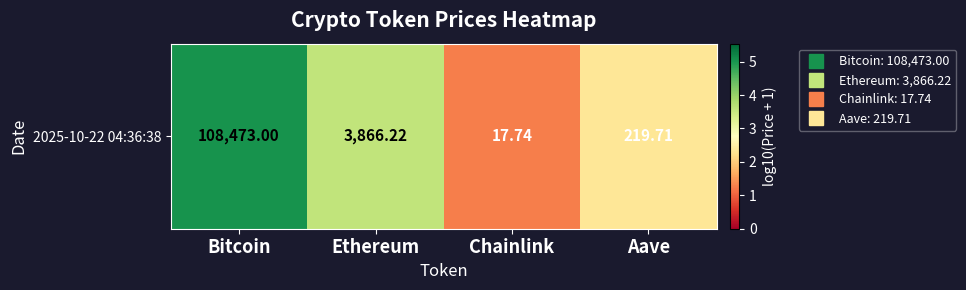

What is the difference between the maximum and second lowest values?

2.7